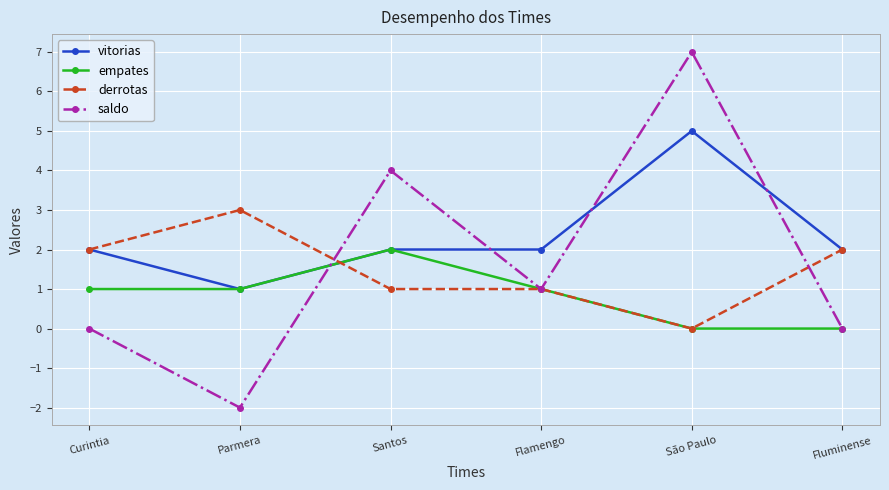

The value of derrotas at Santos is 2. True or false?

False